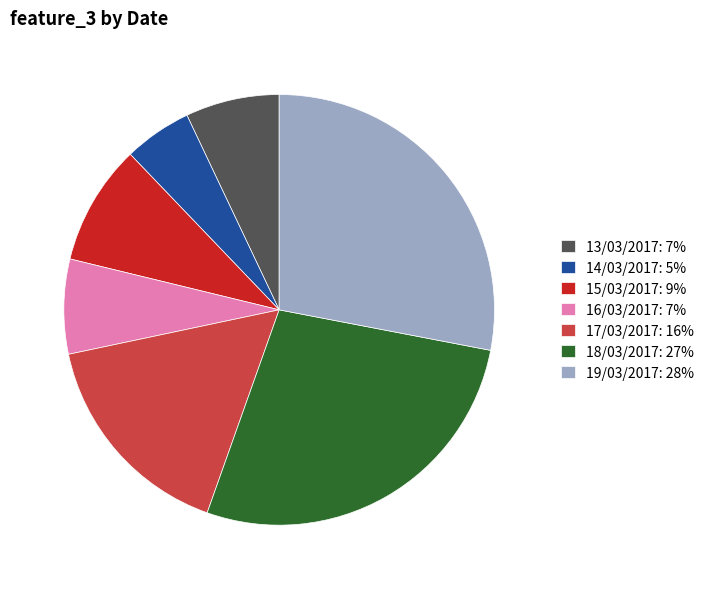

Does 14/03/2017: 5% represent more than half of the total?

No